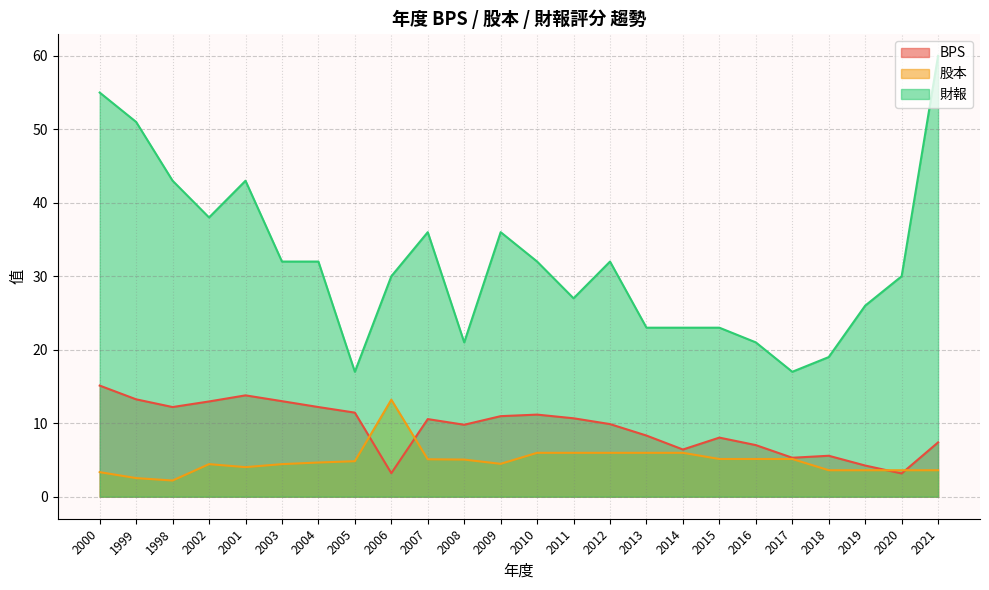

What are all the series names shown in the legend?

BPS, 股本, 財報